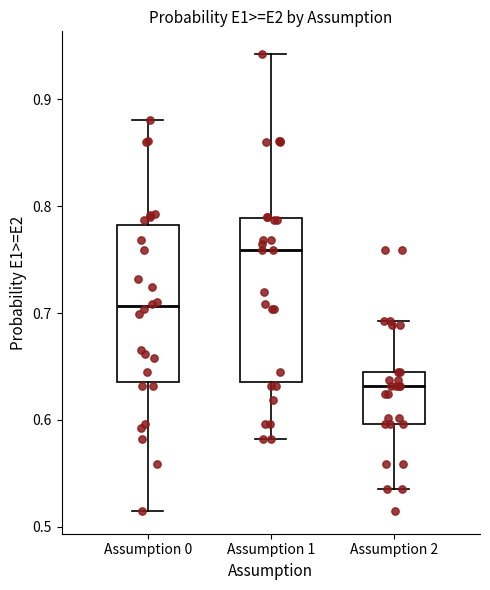

Which box has the highest median line?

Assumption 1